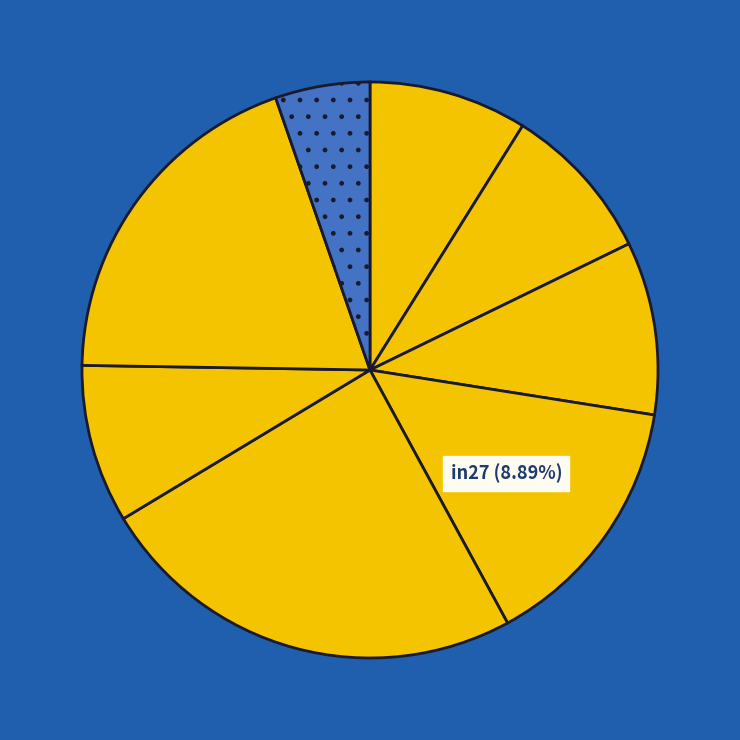

How many slices are in this pie chart?

8